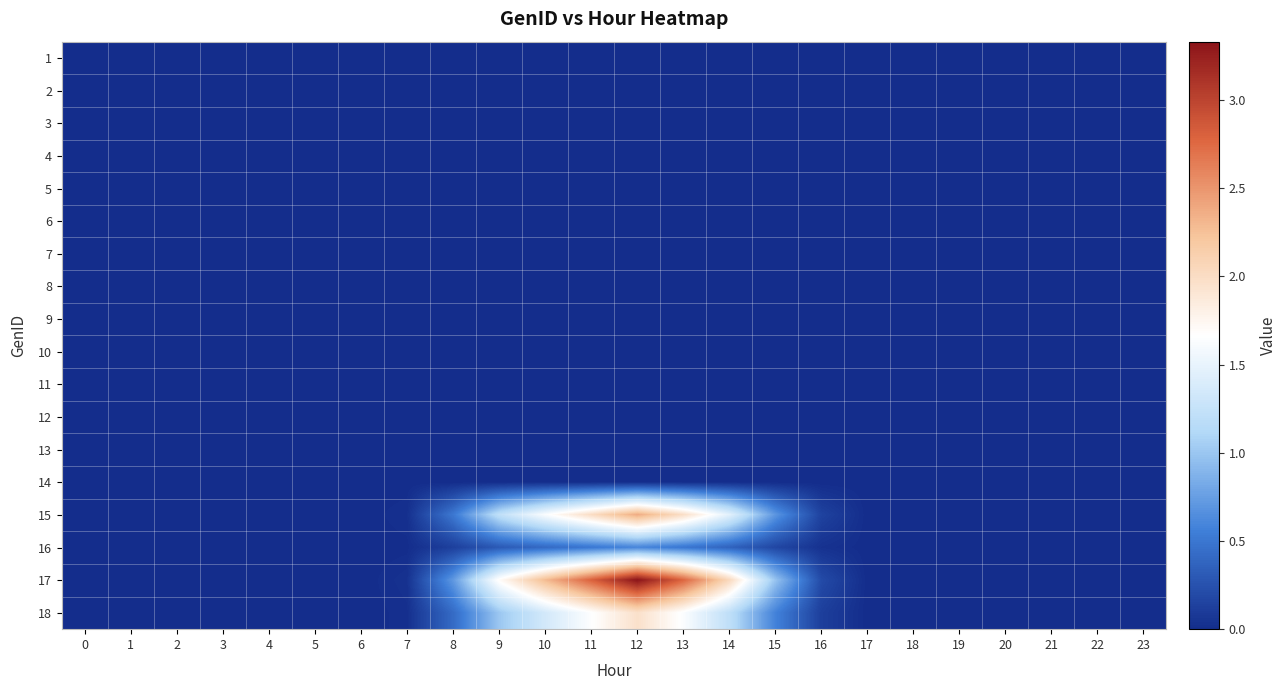

At 17, list the series in order from smallest to largest.

1, 2, 3, 4, 5, 6, 7, 8, 9, 10, 11, 12, 13, 14, 16, 18, 15, 17